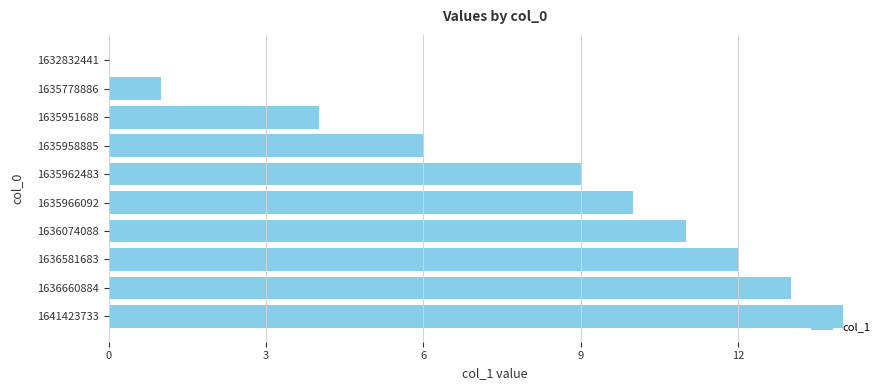

At which category does the chart reach its peak across all series?

1641423733